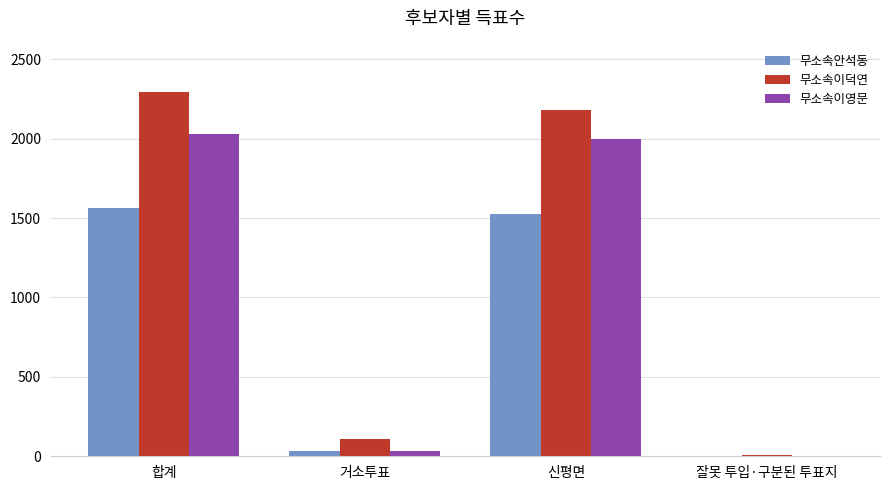

How many categories are shown in the chart?

4